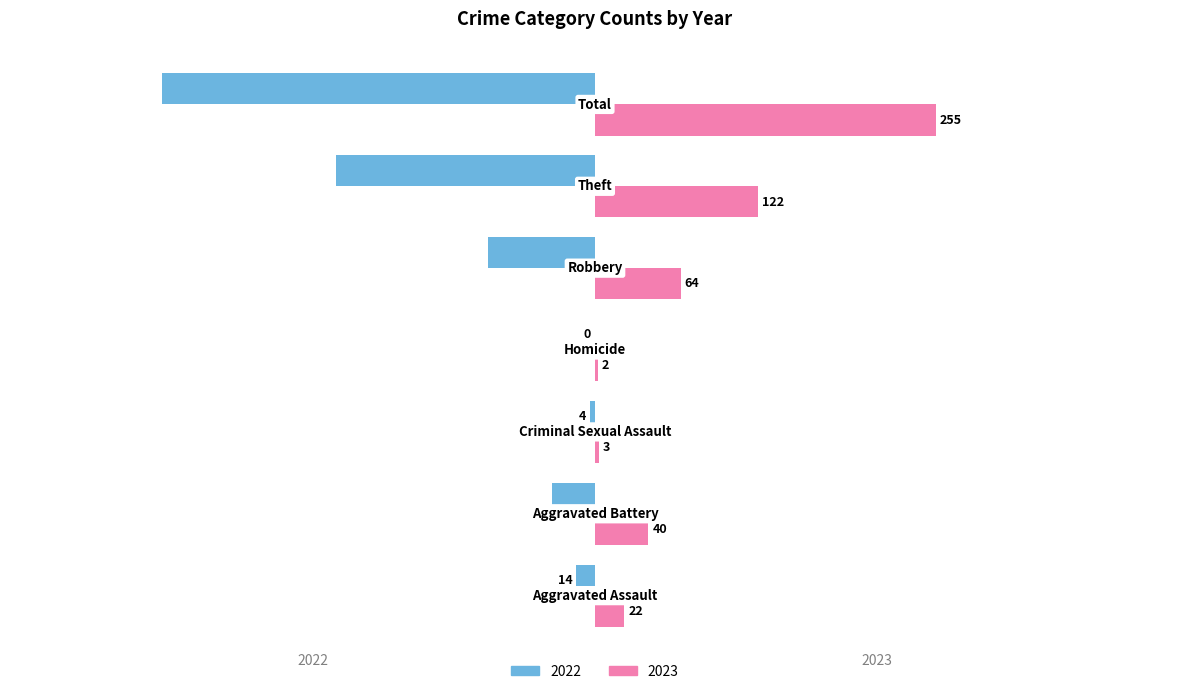

How many values in the 2022 series exceed -32?

3